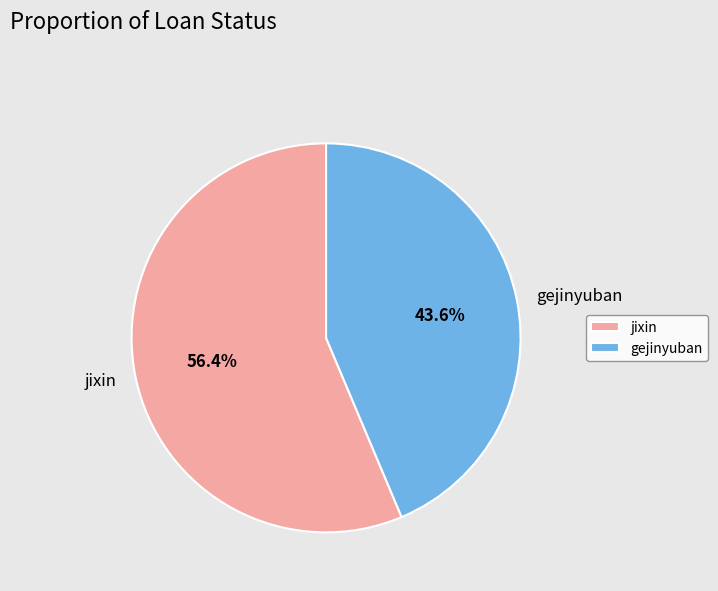

Approximately how many times larger is the value at jixin compared to gejinyuban?

1.3